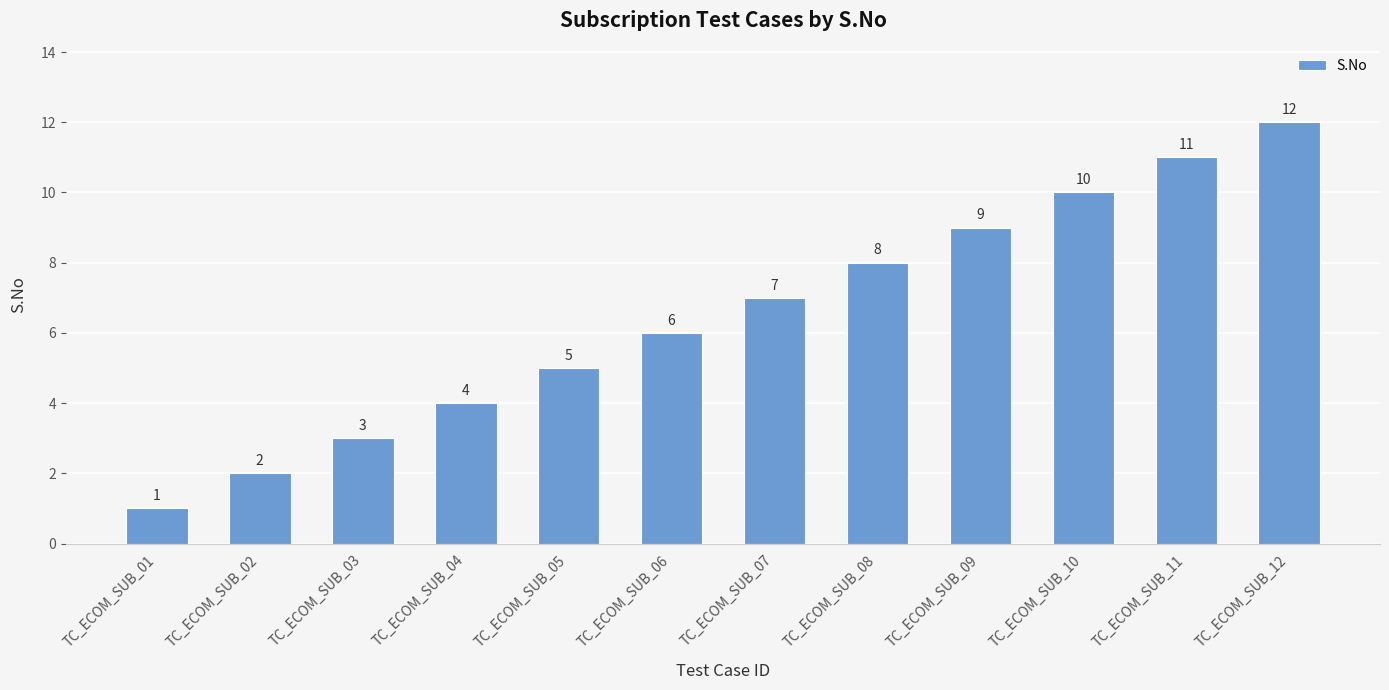

What is the sum of all values?

78